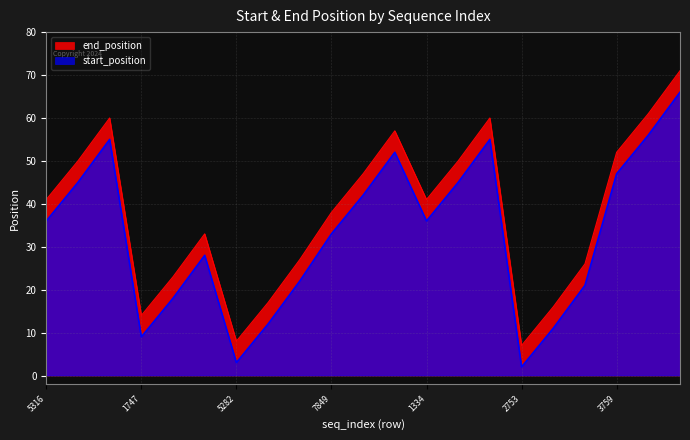

What is the spread (max minus min) of values at 3759?

5